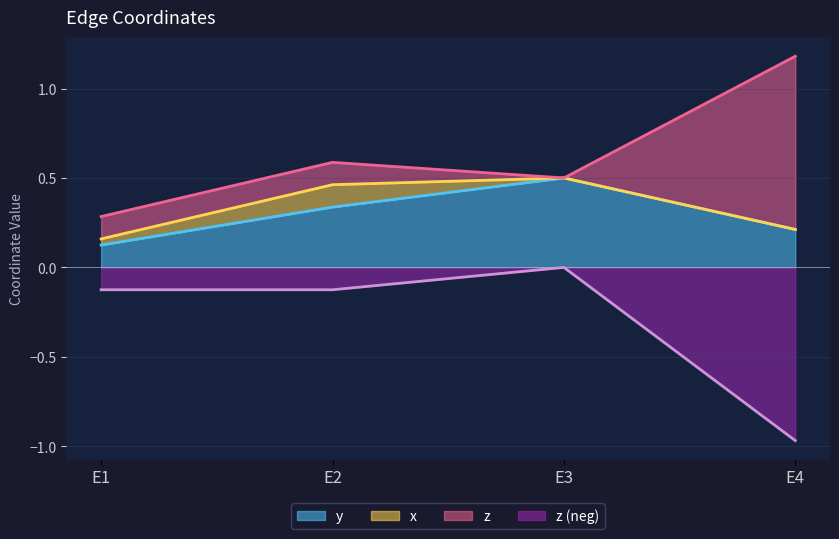

At how many categories does at least one series exceed 0?

4